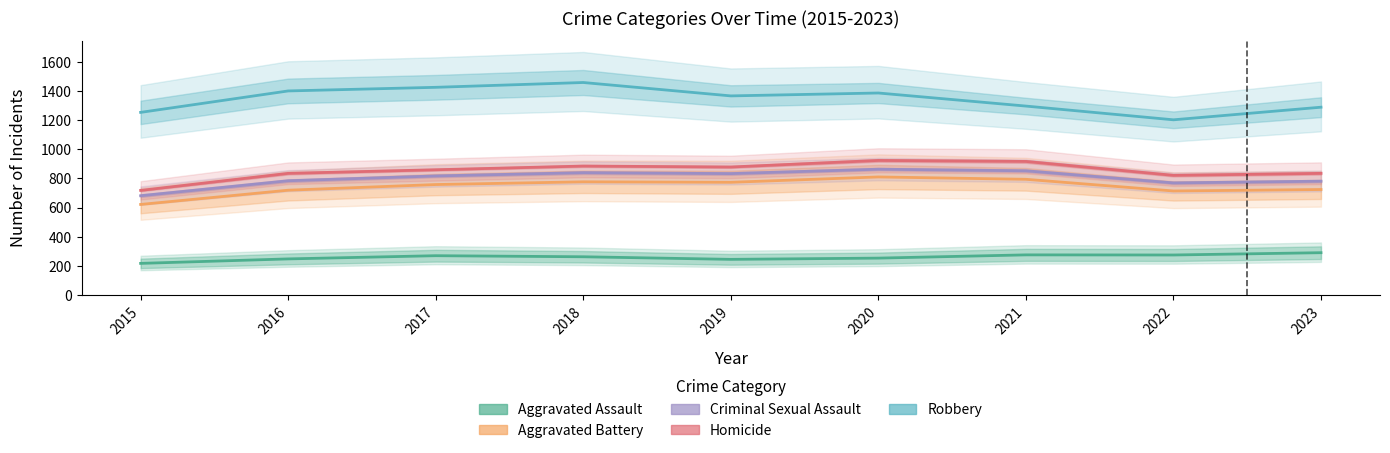

Where is the first local minimum for Aggravated Assault?

2019